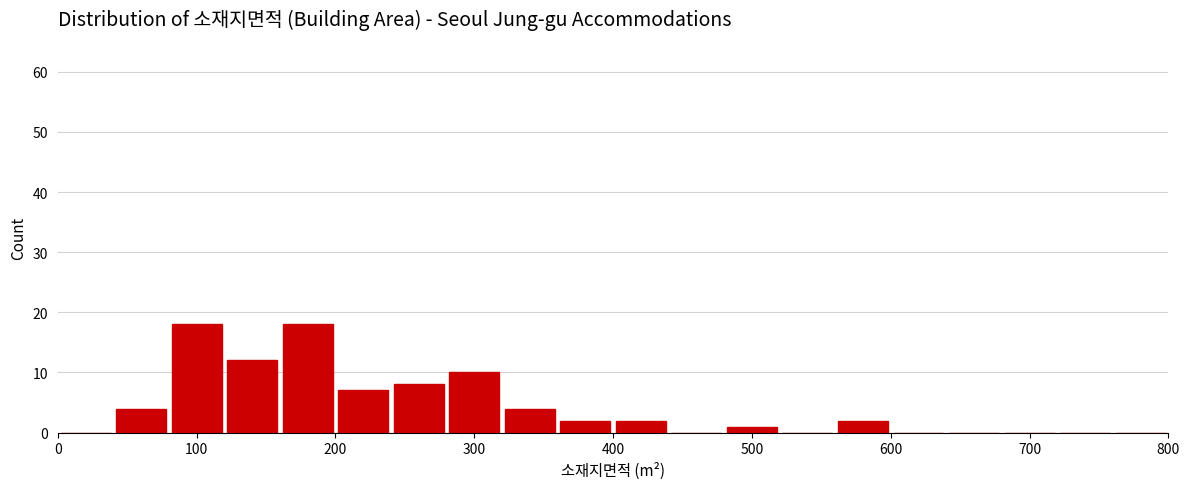

What is the height of the bar covering 320 to 360 on the x-axis? The values are not printed on the chart, so give them approximately, as read against the axis.

4